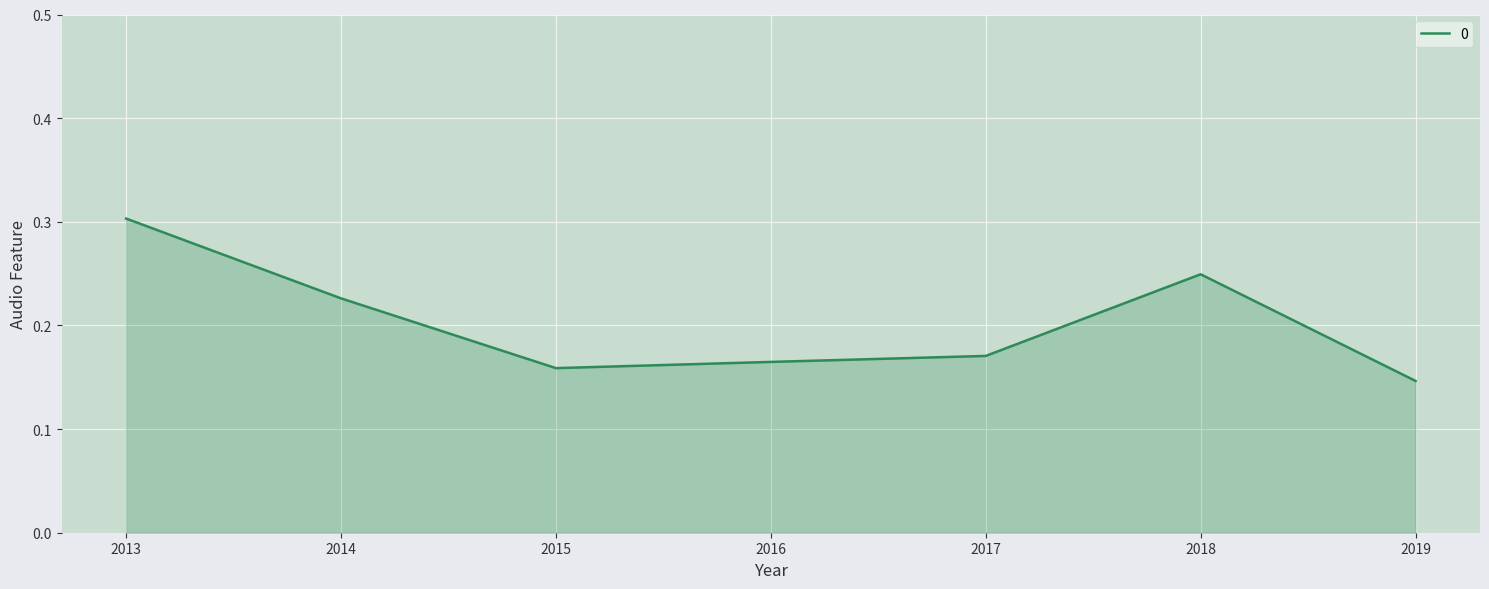

True or false: the data has more than 0 interior local peaks.

True